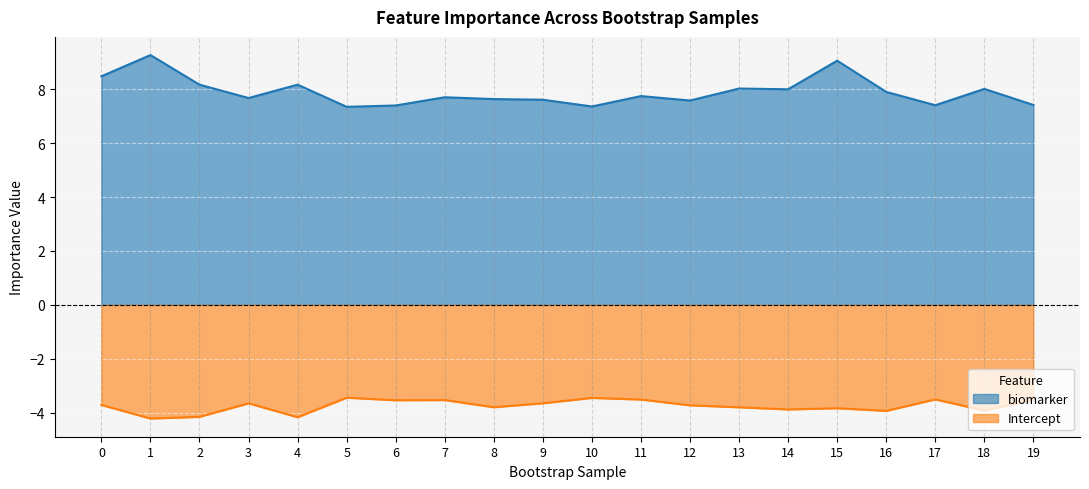

Reading left to right, transcribe all the data shown in this chart.

biomarker: 8.5	9.3	8.2	7.7	8.2	7.3	7.4	7.7	7.6	7.6	7.4	7.7	7.6	8.0	8.0	9.1	7.9	7.4	8.0	7.4
Intercept: -3.7	-4.2	-4.2	-3.7	-4.2	-3.4	-3.5	-3.5	-3.8	-3.6	-3.5	-3.5	-3.7	-3.8	-3.9	-3.8	-3.9	-3.5	-3.9	-3.5